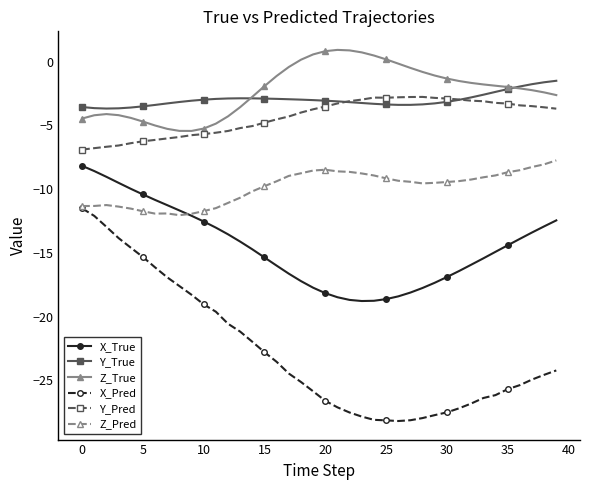

True or false: Y_Pred and X_True cross at least once.

False